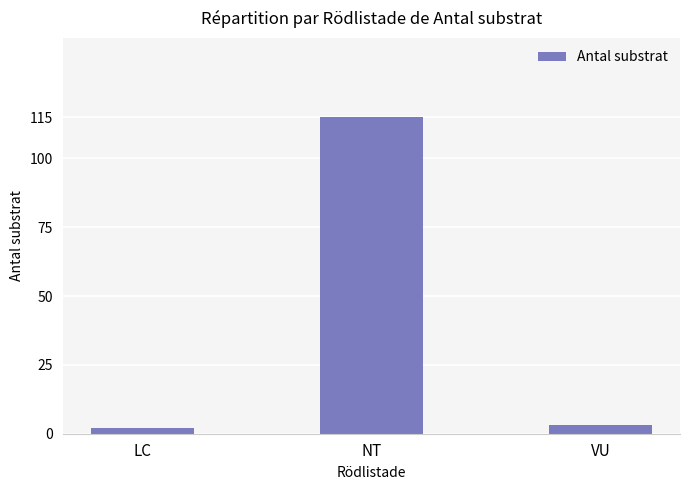

Is it true that the value at LC is 2?

True